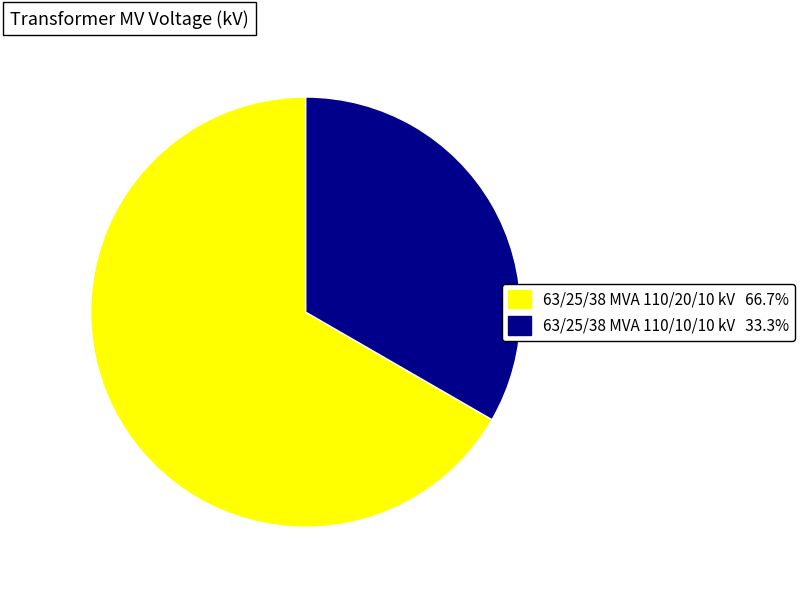

What is the ratio of the value at 63/25/38 MVA 110/20/10 kV to the value at 63/25/38 MVA 110/10/10 kV?

2.0